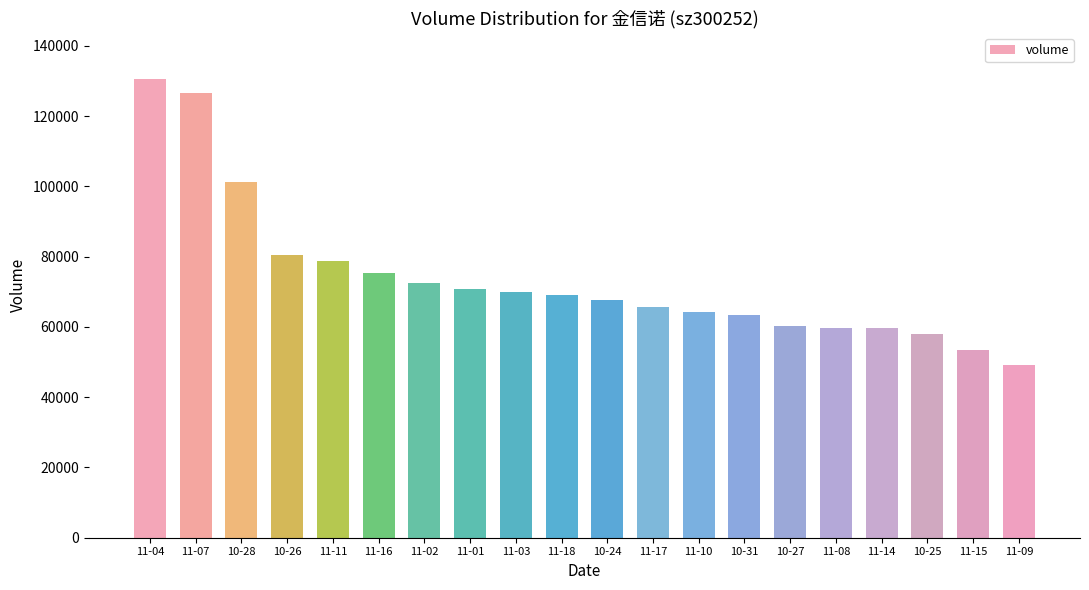

What value does the data have at 11-04?

130674